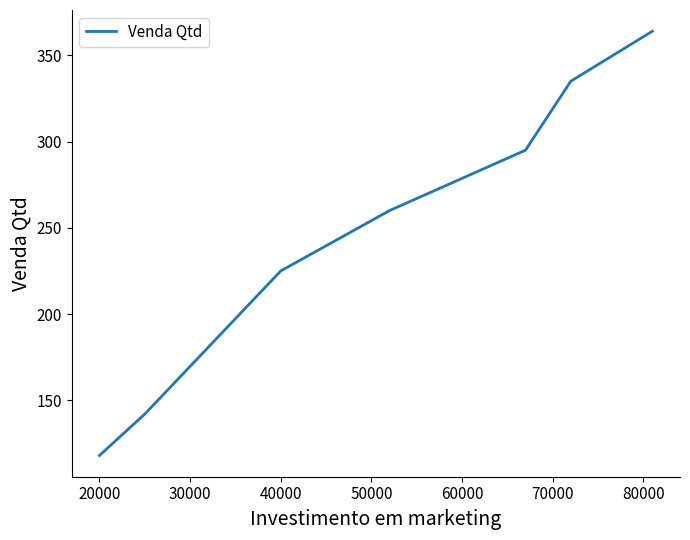

What is the difference between the maximum and minimum values?

246